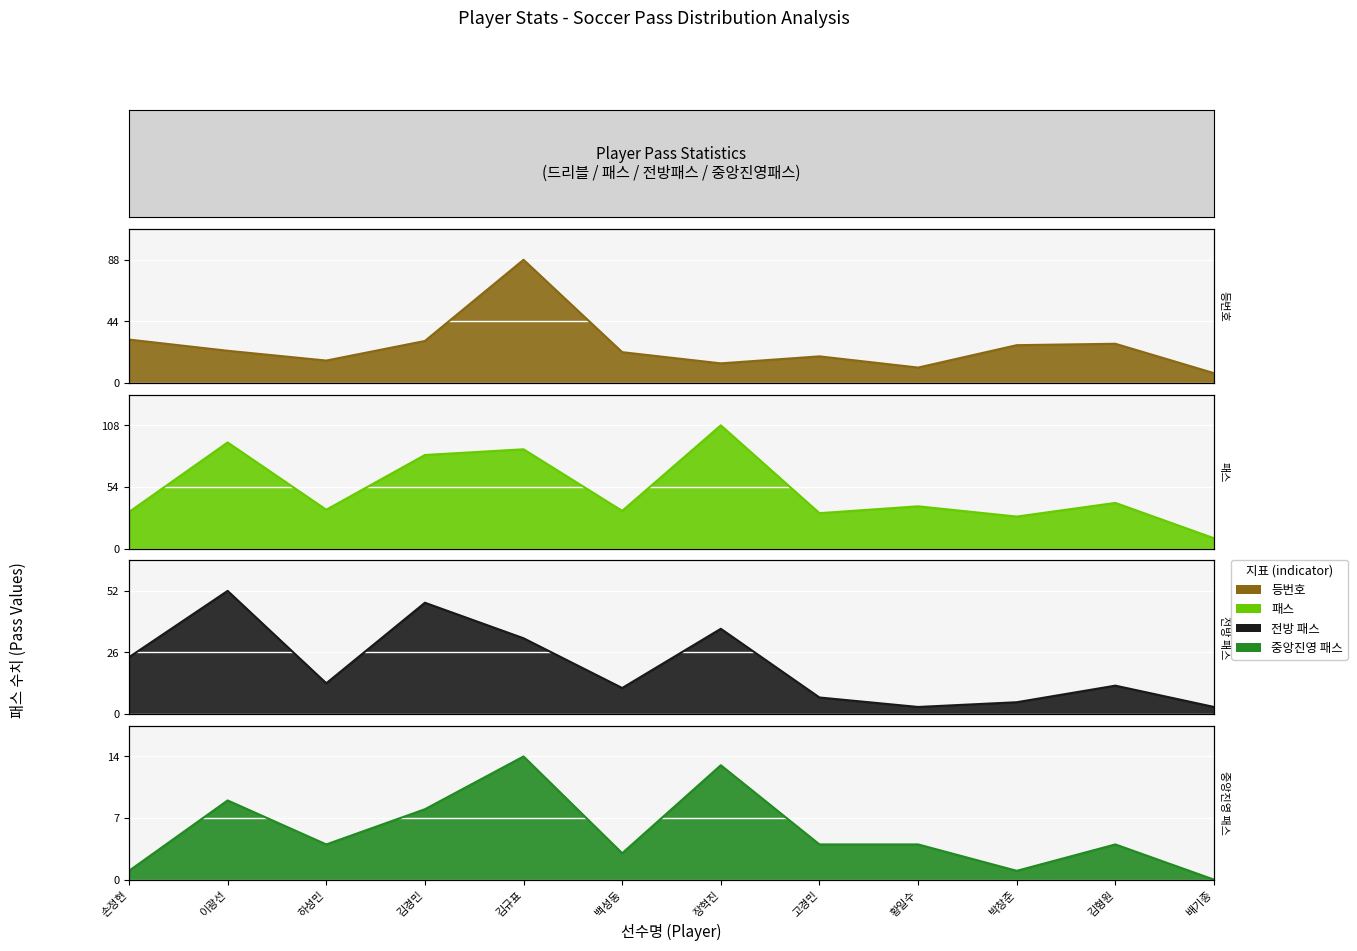

True or false: 패스 and 중앙진영 패스 cross at least once.

False